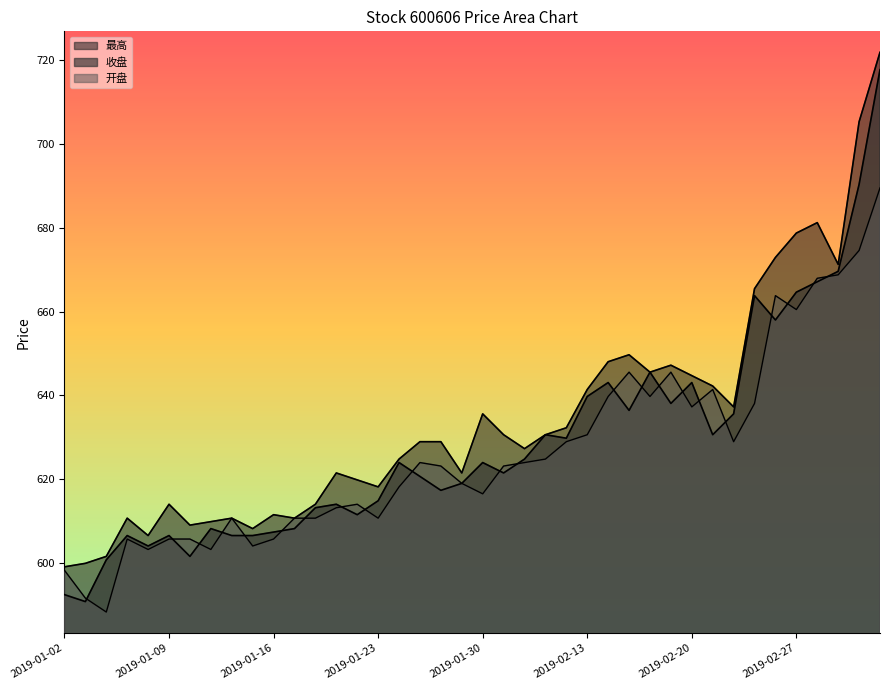

Does the chart have visible grid lines?

No